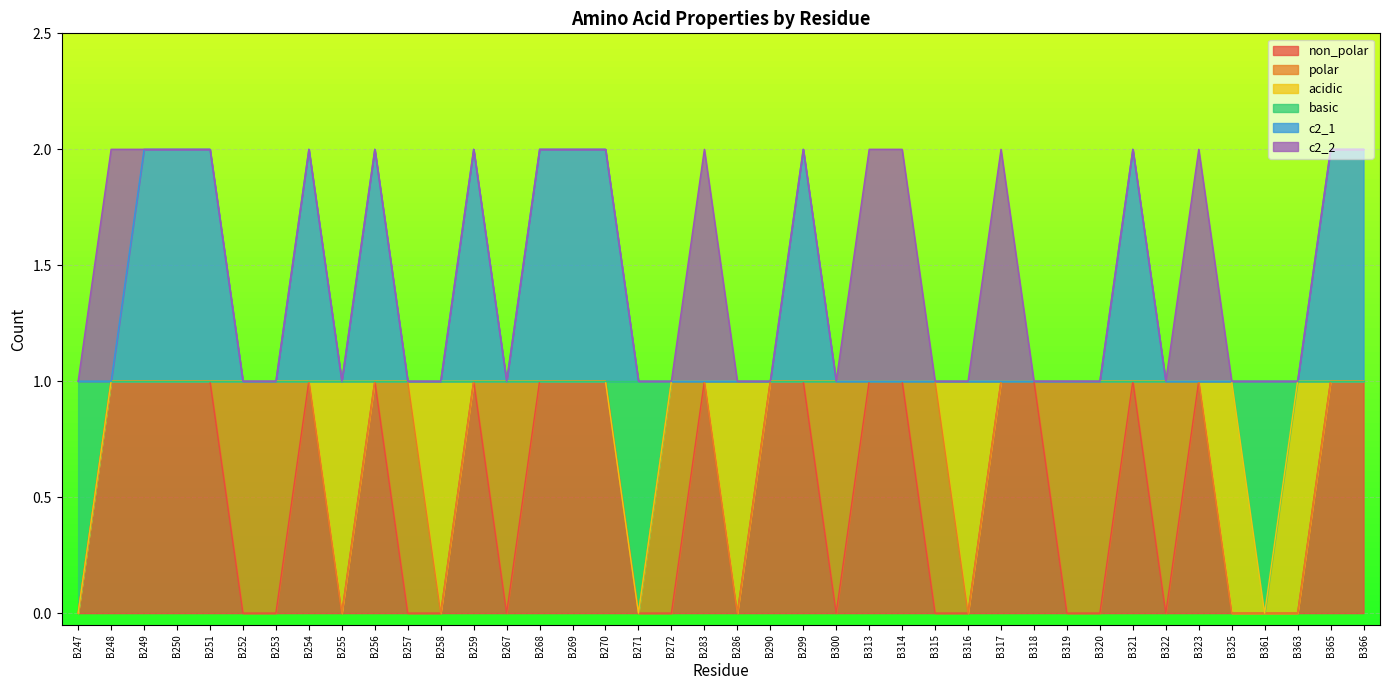

Where is the first local maximum for c2_1?

B254